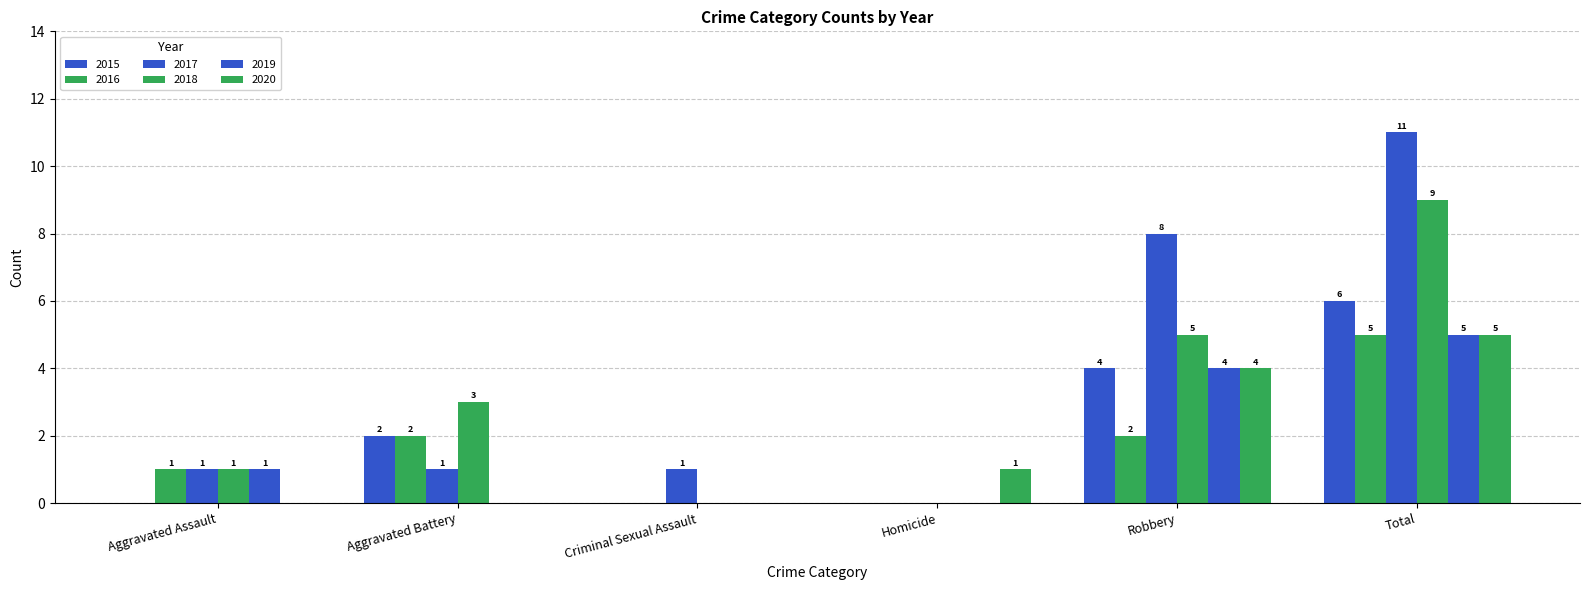

Is it true that 2020 equals 0 at Aggravated Assault?

True